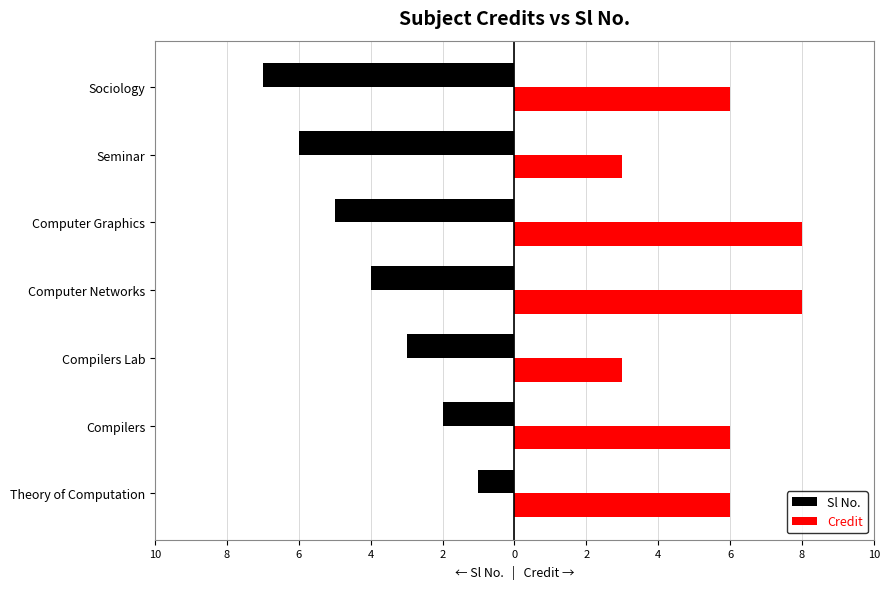

What is the difference between the maximum and second lowest values in the Sl No. series?

5